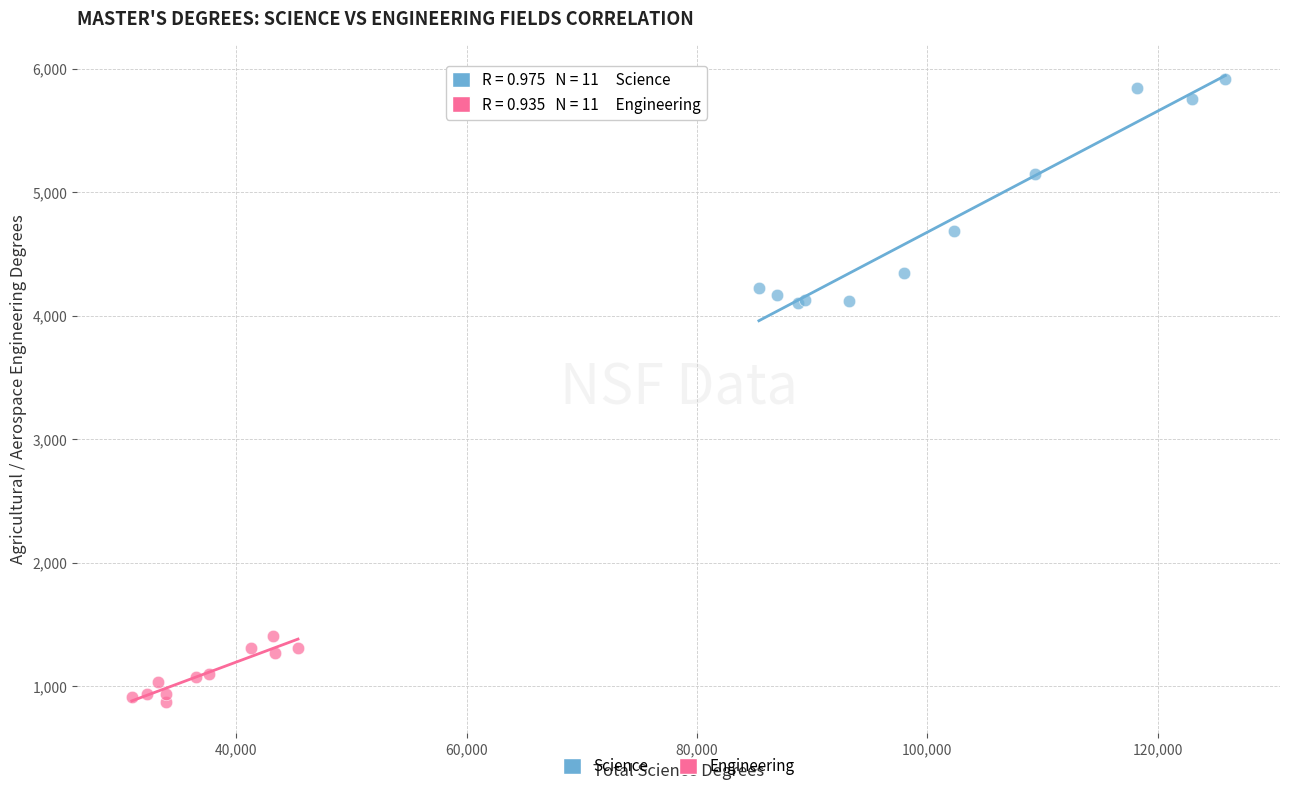

What are all the series names shown in the legend?

Science, Engineering